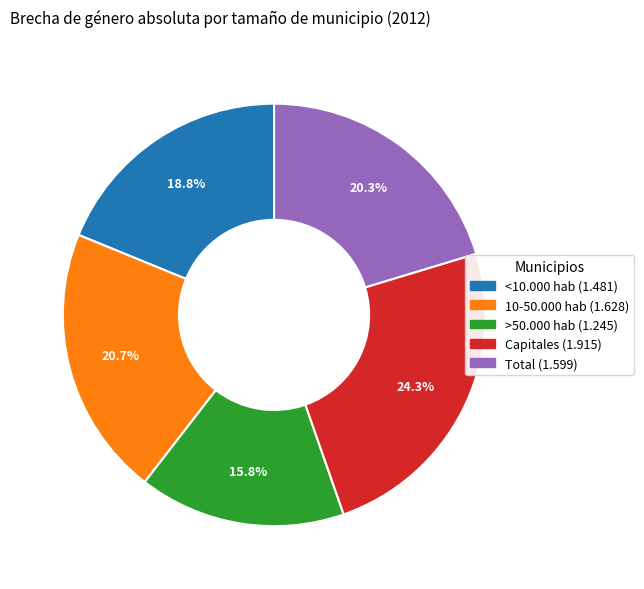

To the nearest percent, what percentage of the pie is Total?

20%